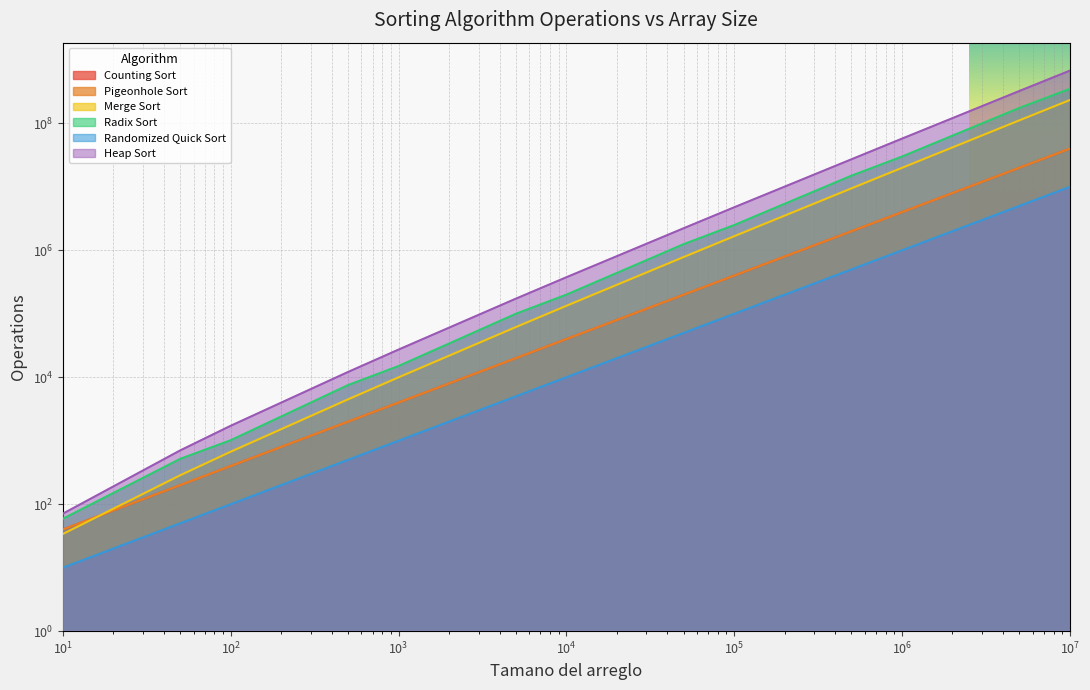

What is the sum of all counting_sort values?

66666640